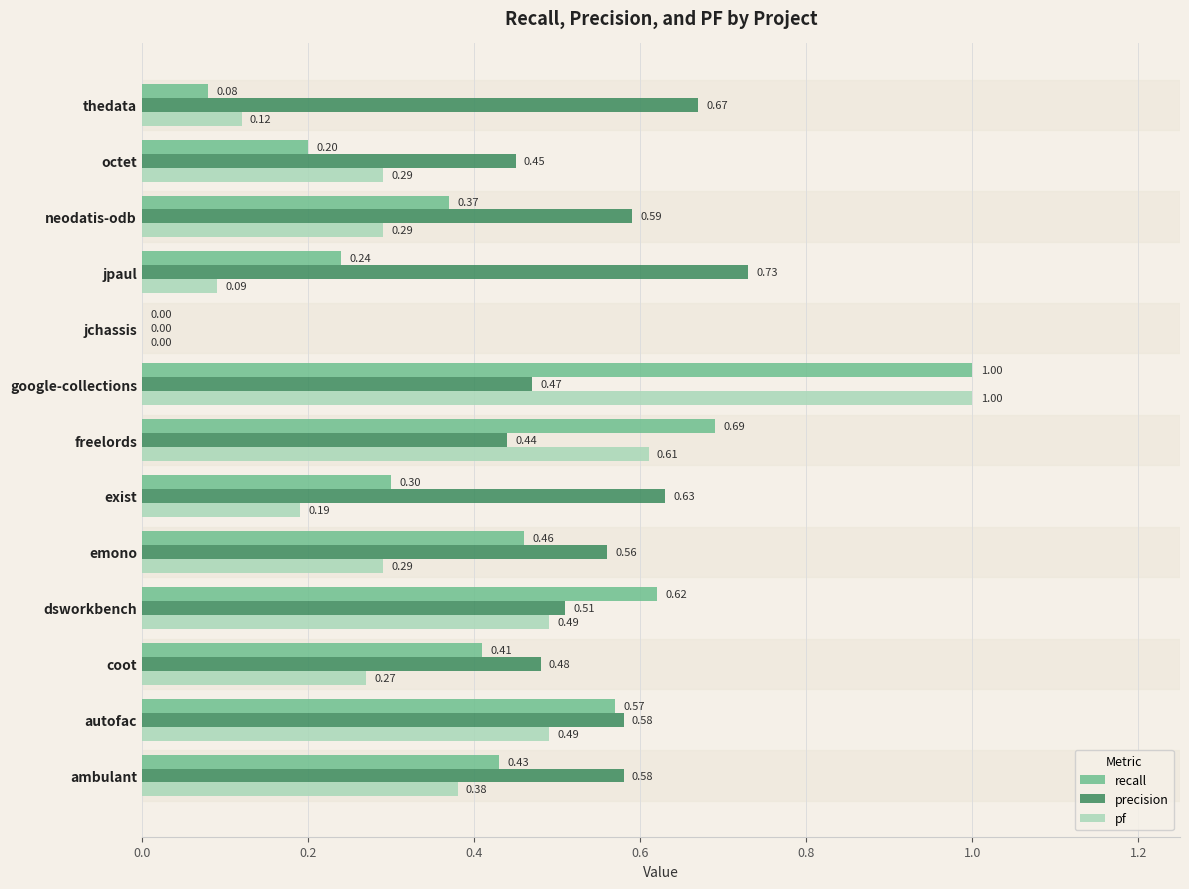

At which label is precision closest to 0?

jchassis